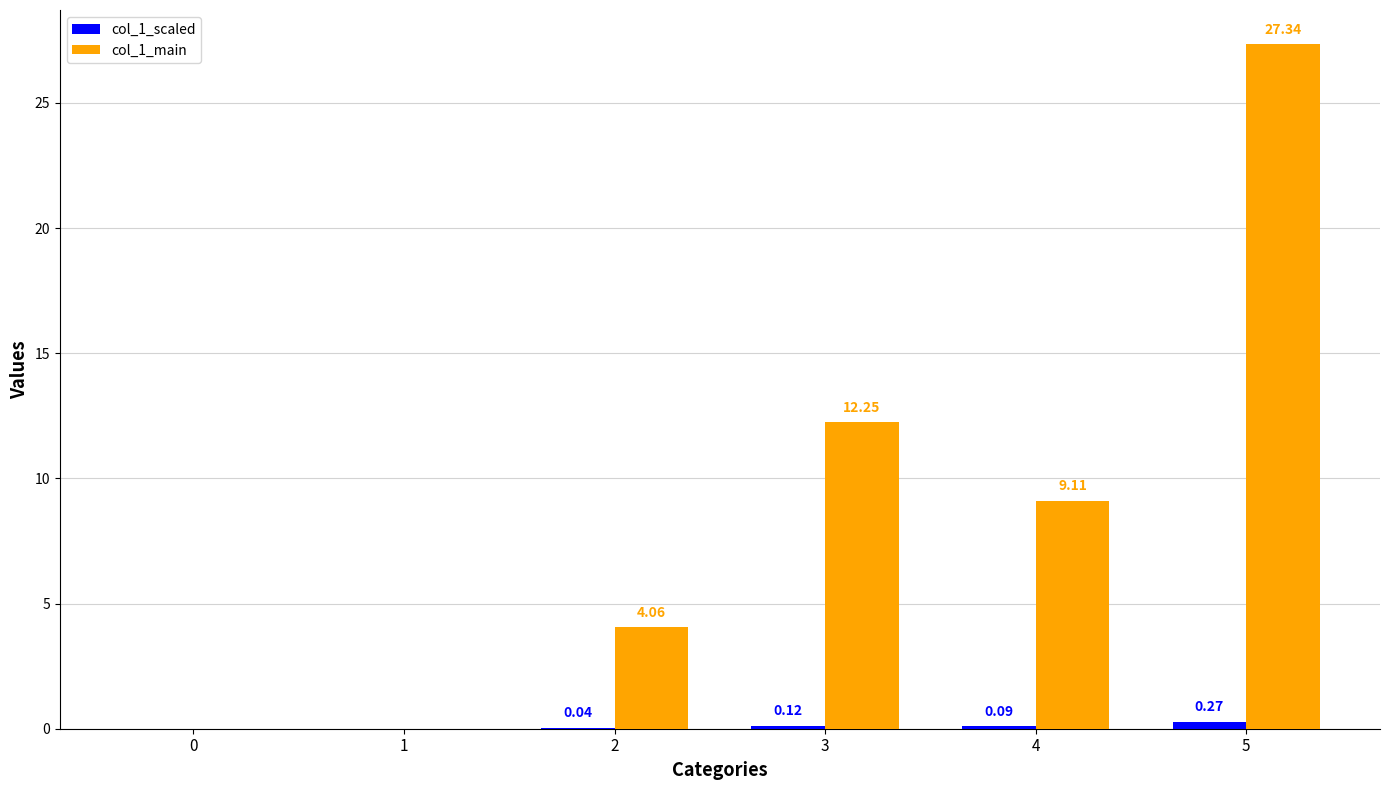

Count the number of categories in the chart.

6